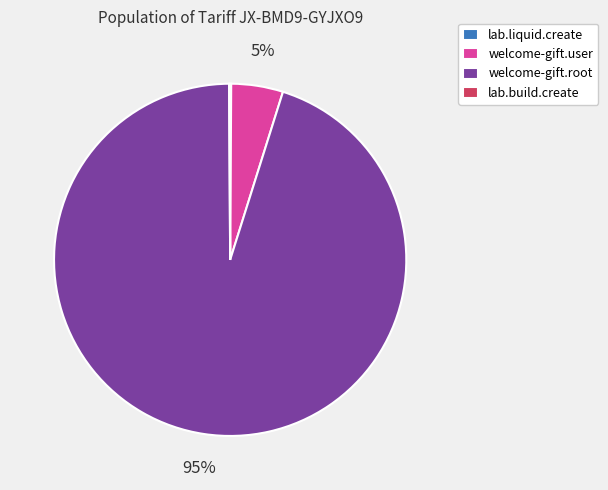

Is the sum of welcome-gift.user and welcome-gift.root greater than half?

Yes